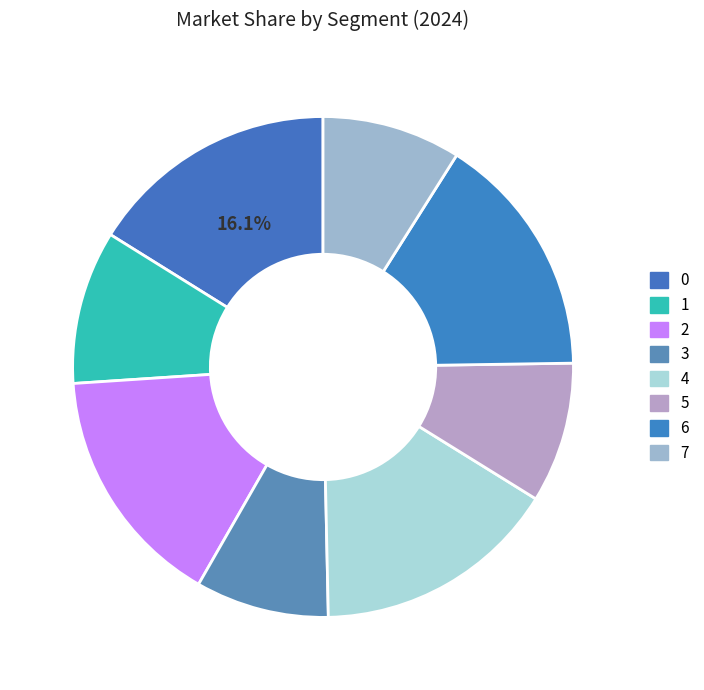

How many slices are in this pie chart?

8